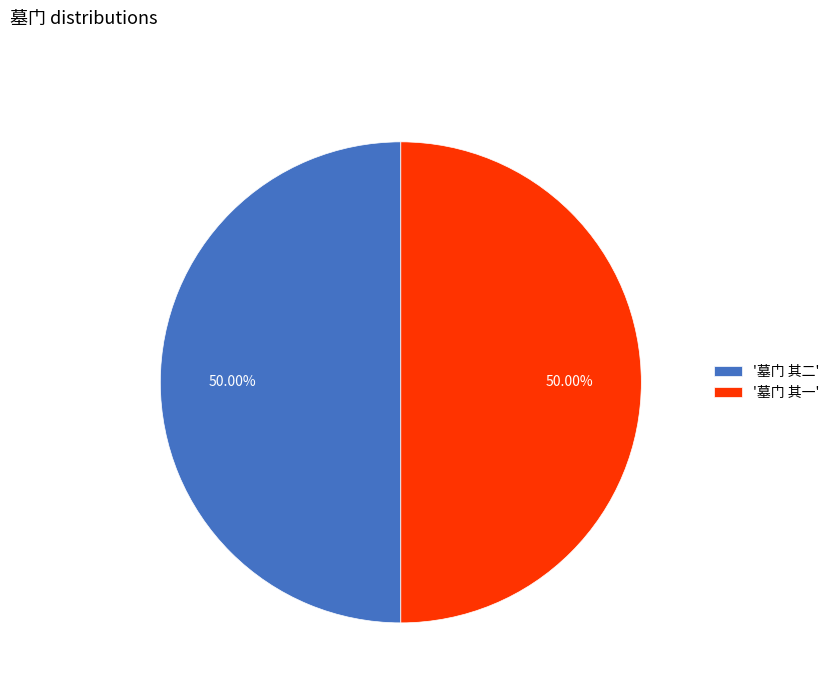

What is the ratio of the value at '墓门 其一' to the value at '墓门 其二'?

1.0